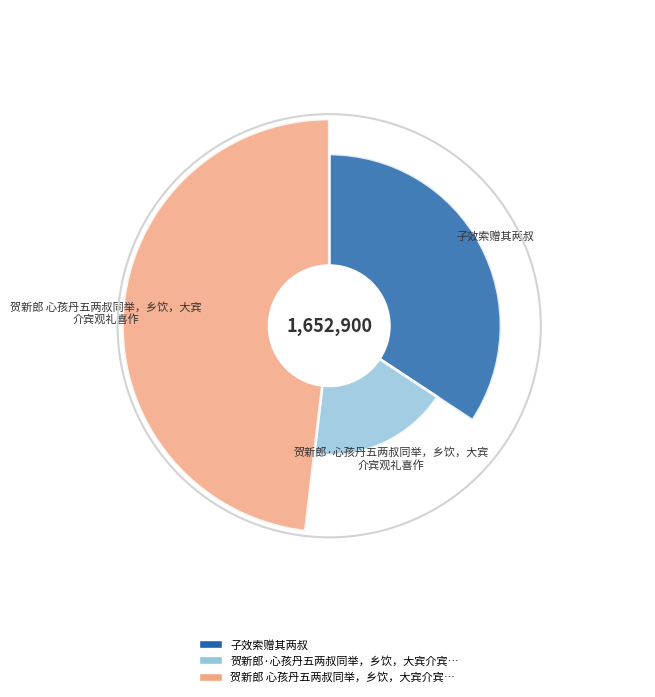

Is 贺新郎·心孩丹五两叔同举，乡饮，大宾介宾观礼喜作 the majority of the pie?

No